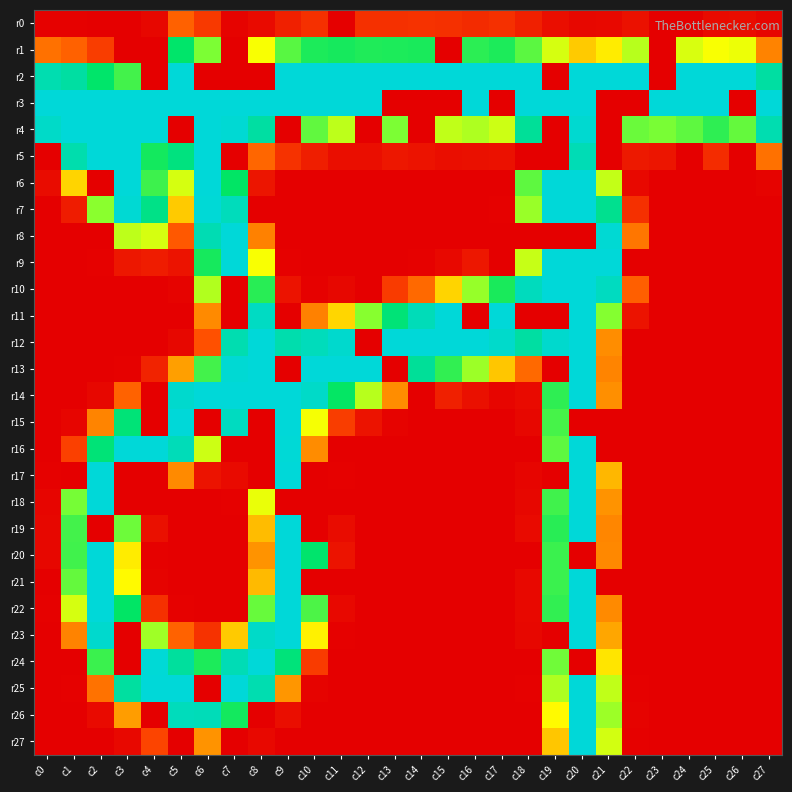

At c20, list the series in order from smallest to largest.

r8, r15, r20, r24, r0, r1, r5, r4, r2, r3, r6, r7, r9, r10, r11, r12, r13, r14, r16, r17, r18, r19, r21, r22, r23, r25, r26, r27